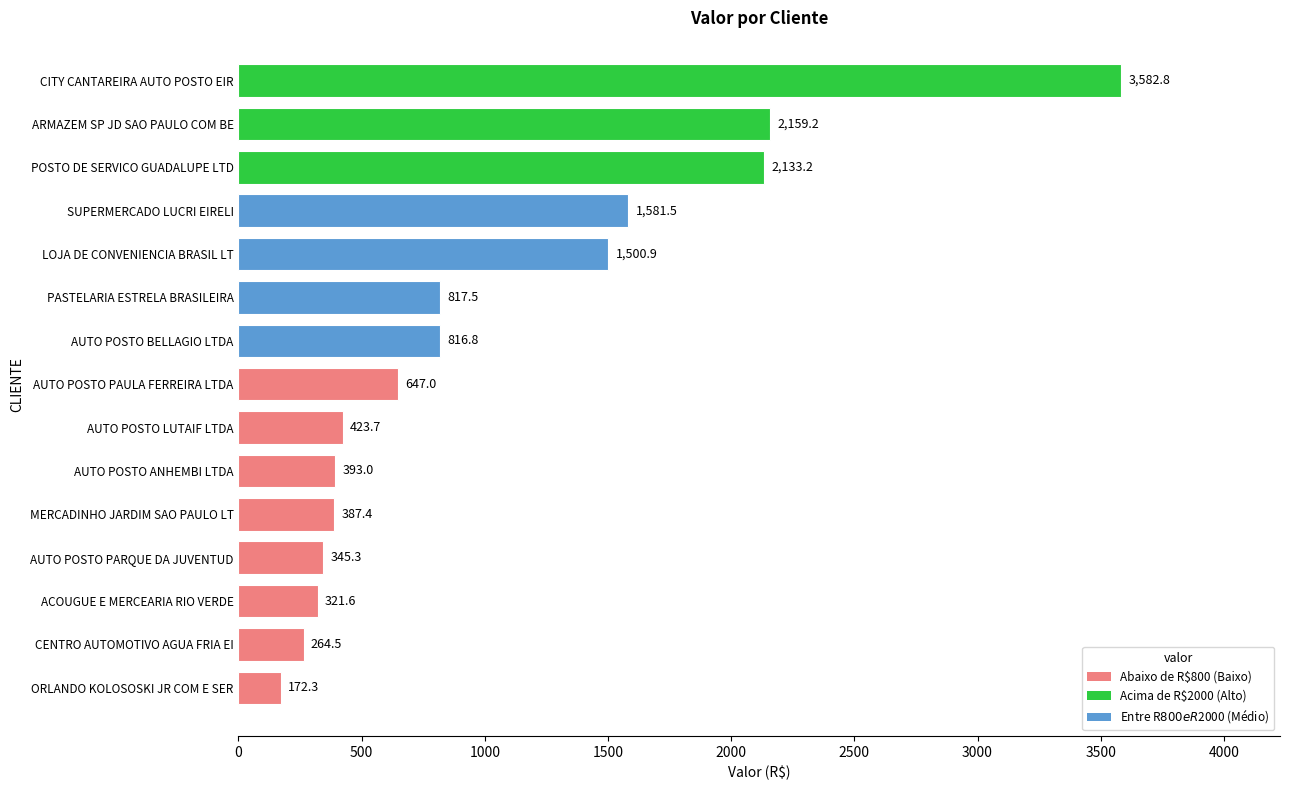

Approximately how many times larger is the value at AUTO POSTO BELLAGIO LTDA compared to ACOUGUE E MERCEARIA RIO VERDE?

2.5